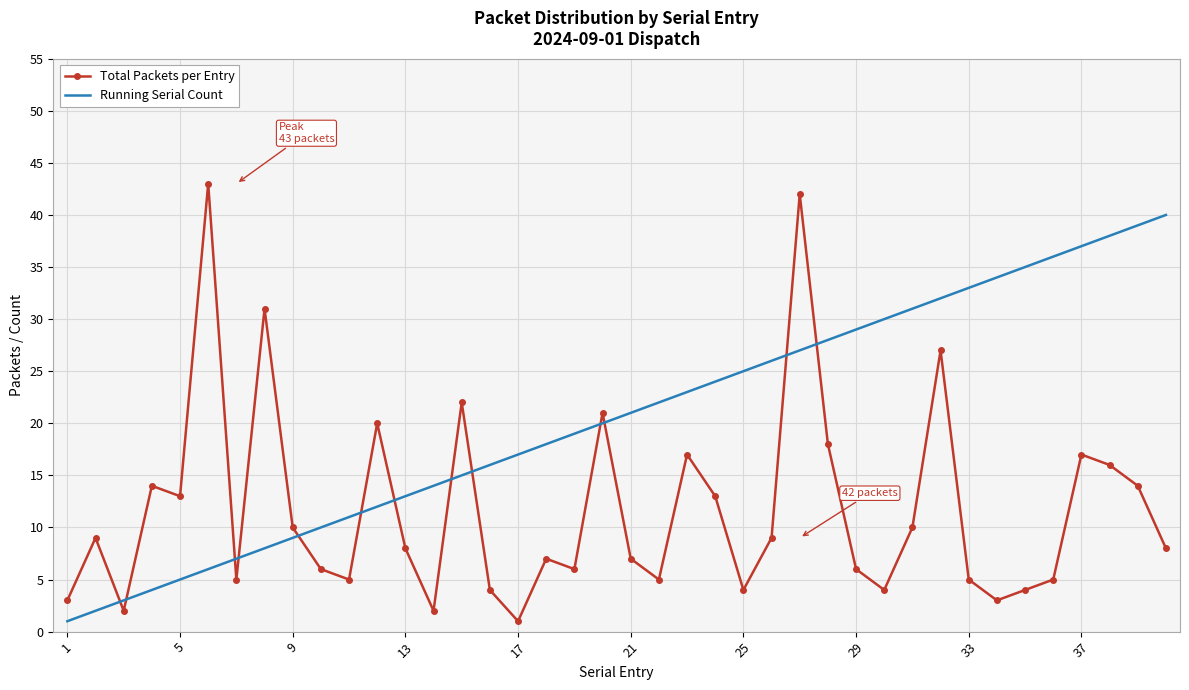

Which series has the largest total across all categories?

Running Serial Count